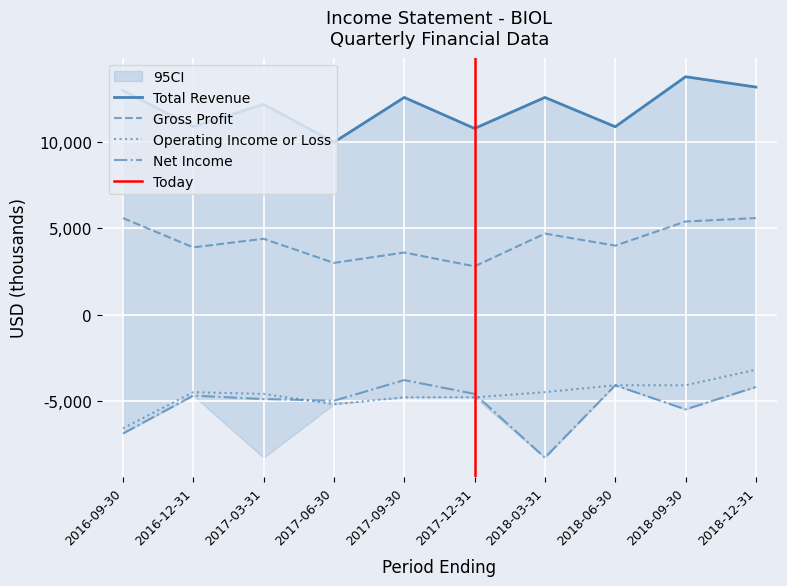

Which series has the largest total across all categories?

Total Revenue